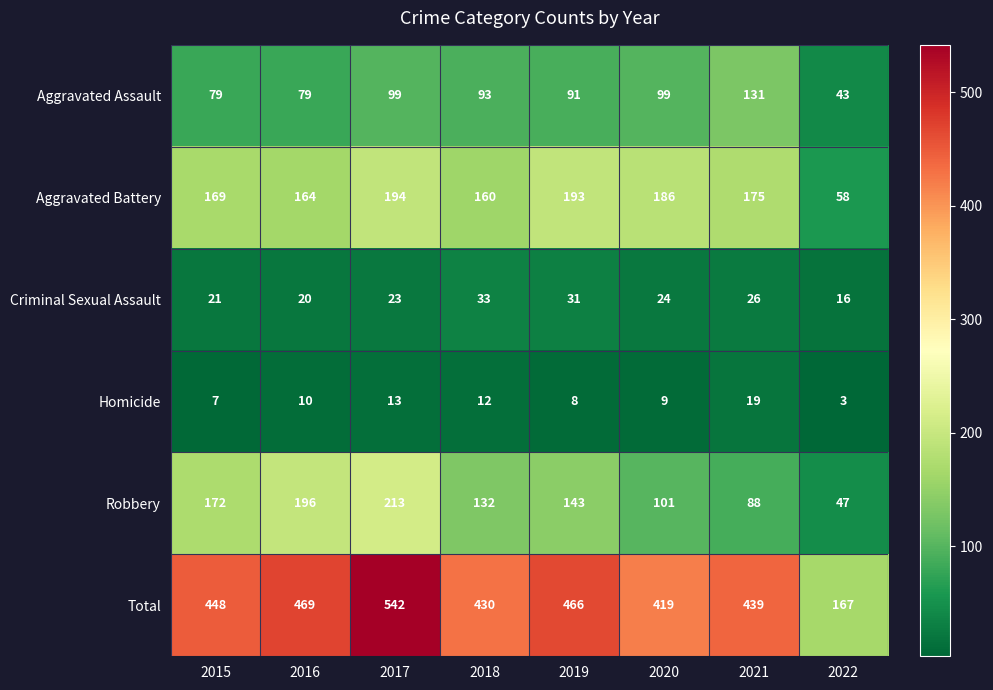

What is the smallest value displayed?

3